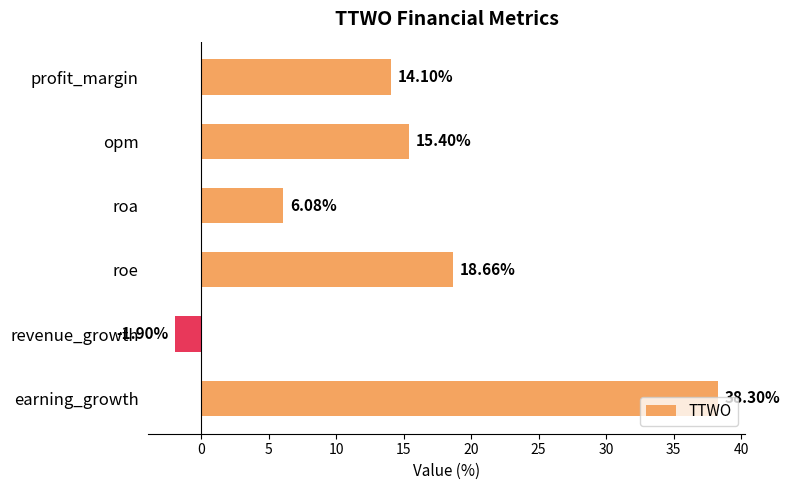

Where is the data nearest to the value 18?

roe